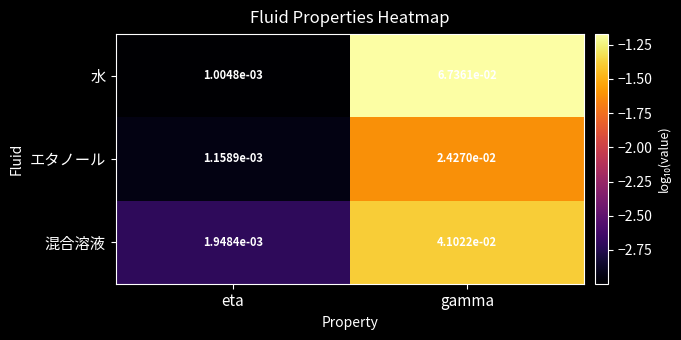

Which series changed the most between eta and gamma?

水